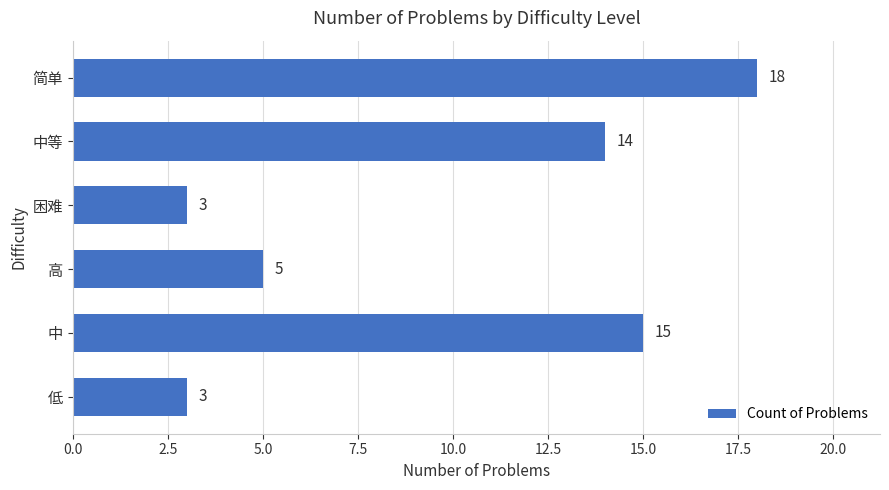

The value at 高 is 7. True or false?

False